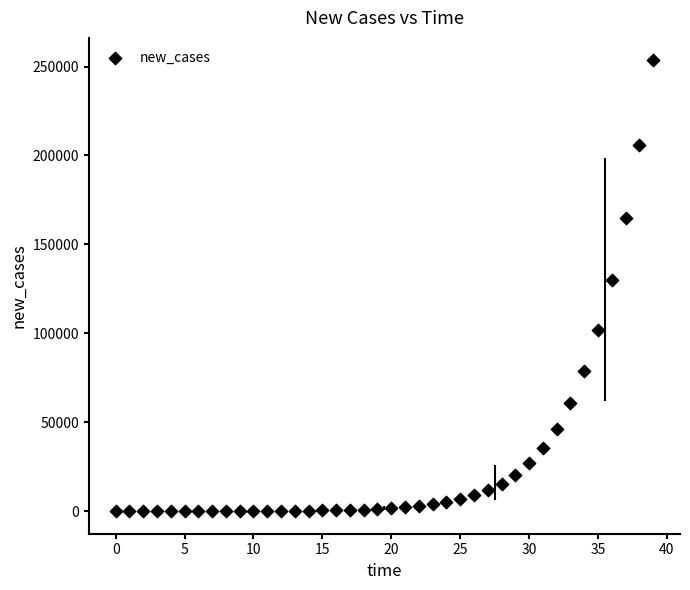

What is the range of Y values (max minus min)?

253446.4